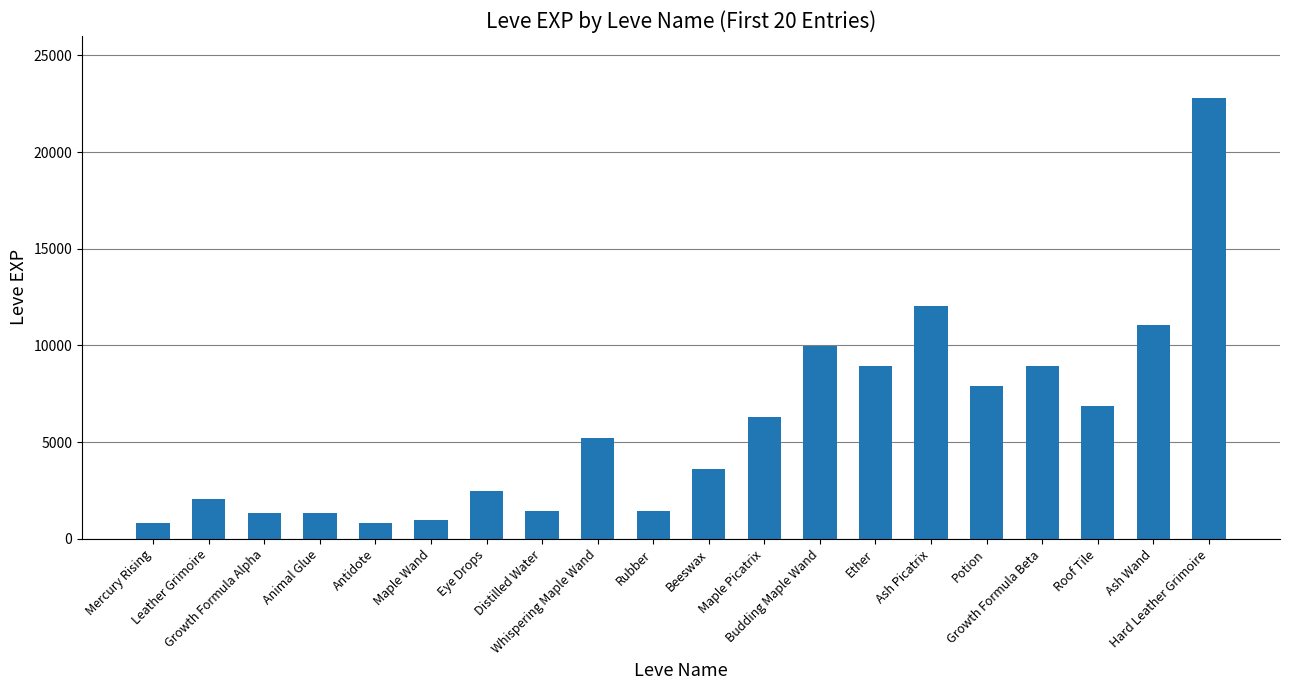

What is the value of the 20th bar from the left?

22790